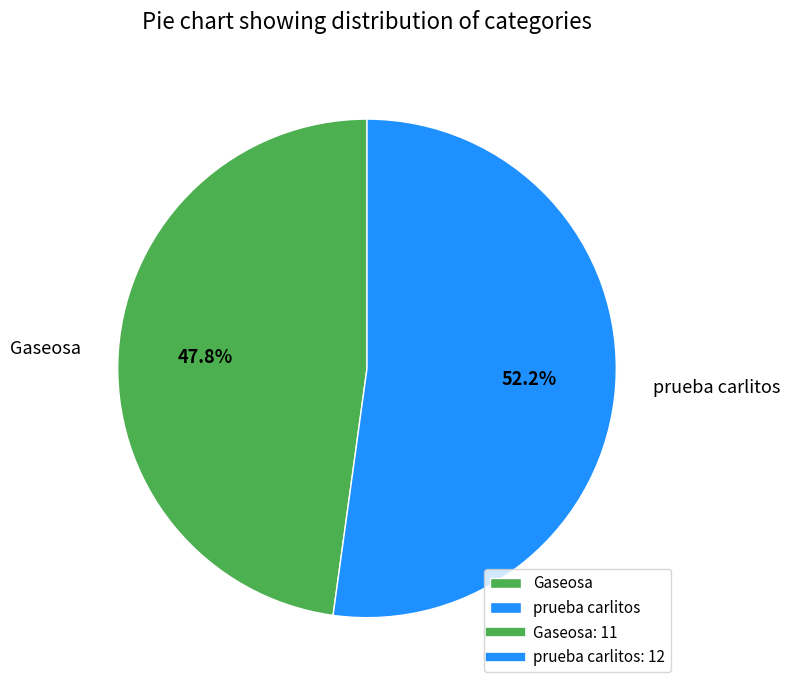

To the nearest percent, what is the combined percentage of Gaseosa and prueba carlitos?

100%